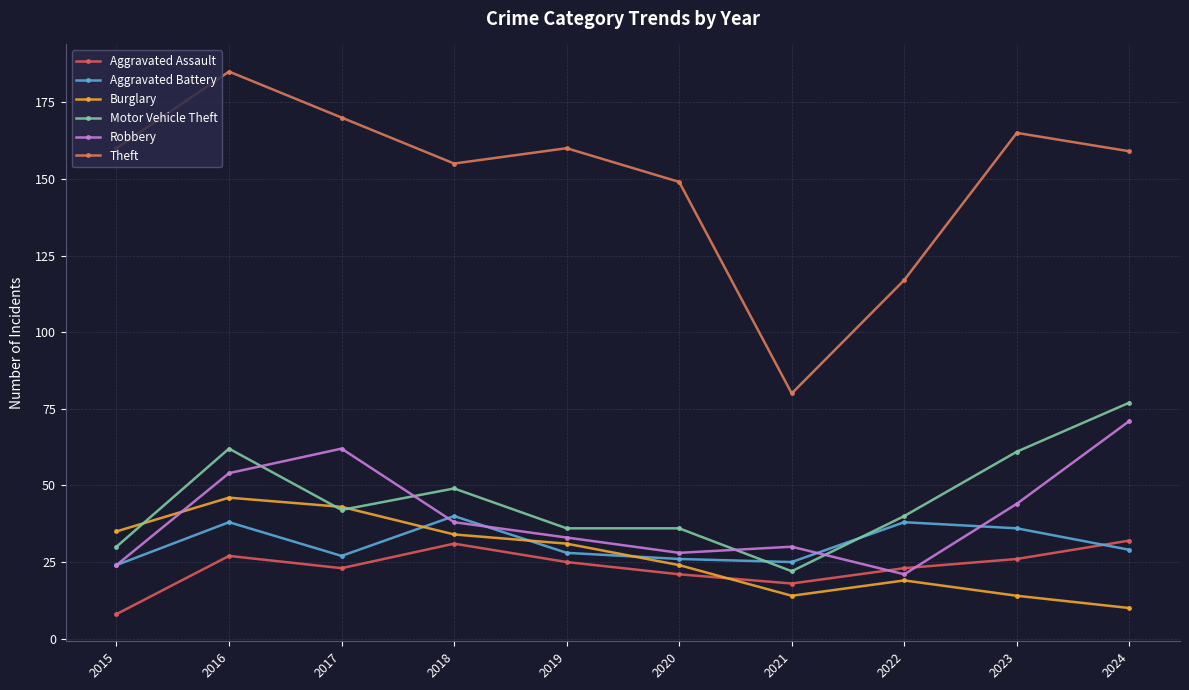

The value of Robbery at 2020 is 28. True or false?

True